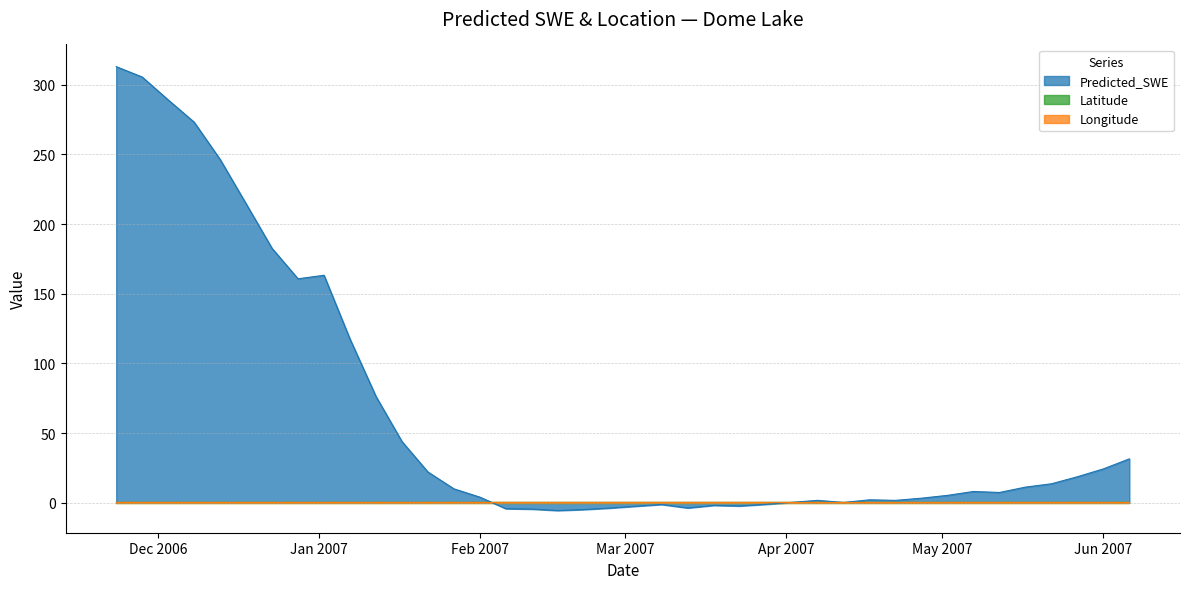

Which label corresponds to the largest value in the chart?

2006-11-23